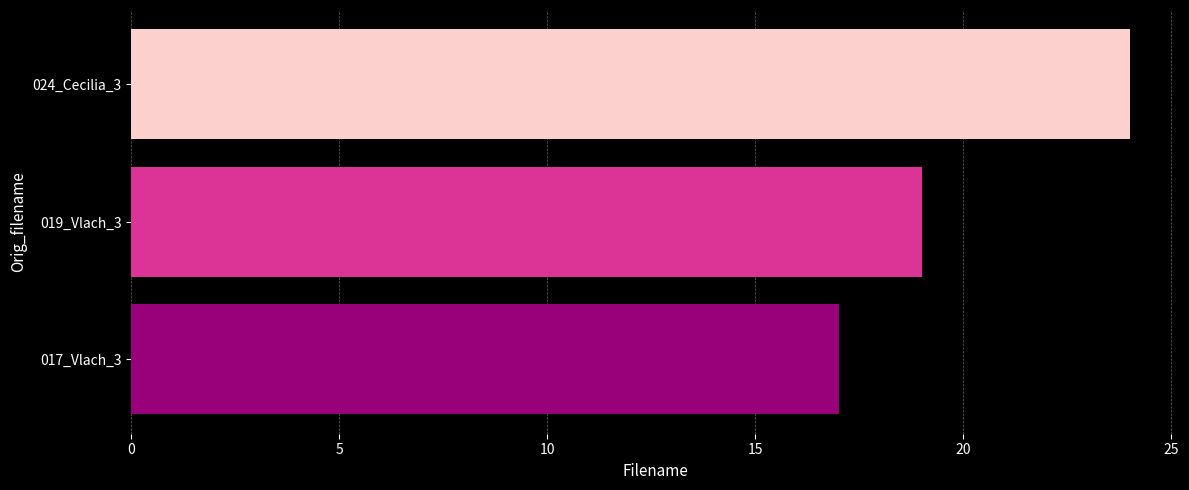

True or false: the data shows 24 at 024_Cecilia_3.

True